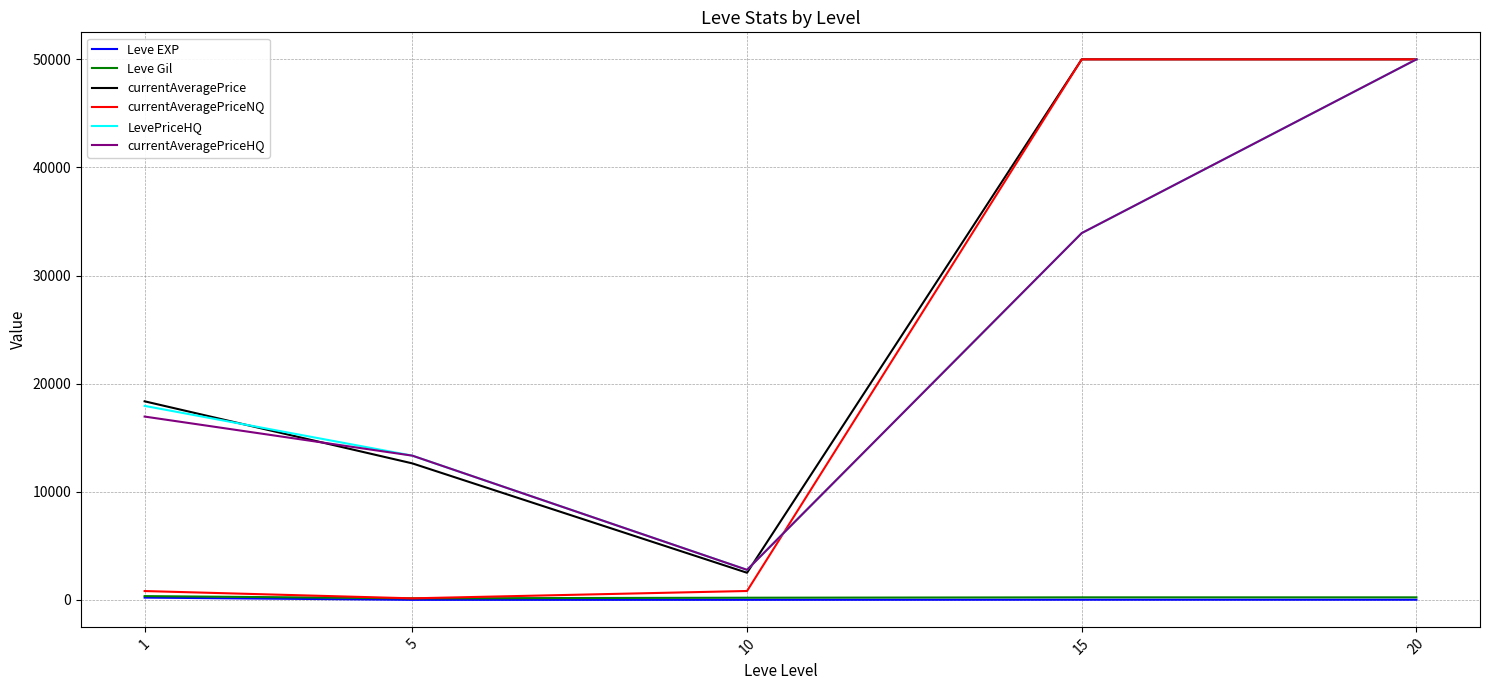

How many lines are shown in the chart?

6